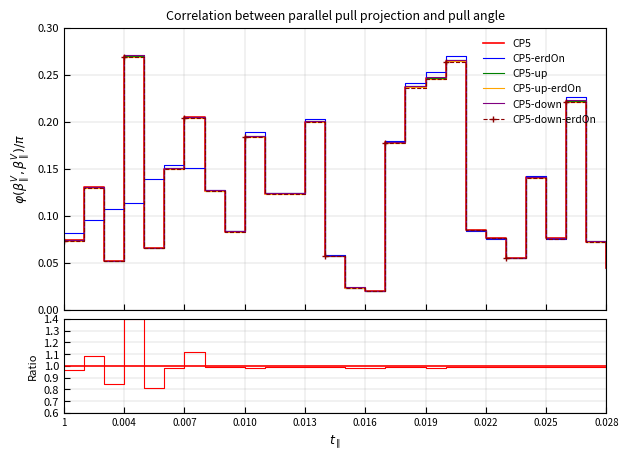

At how many categories does at least one series exceed 0?

27